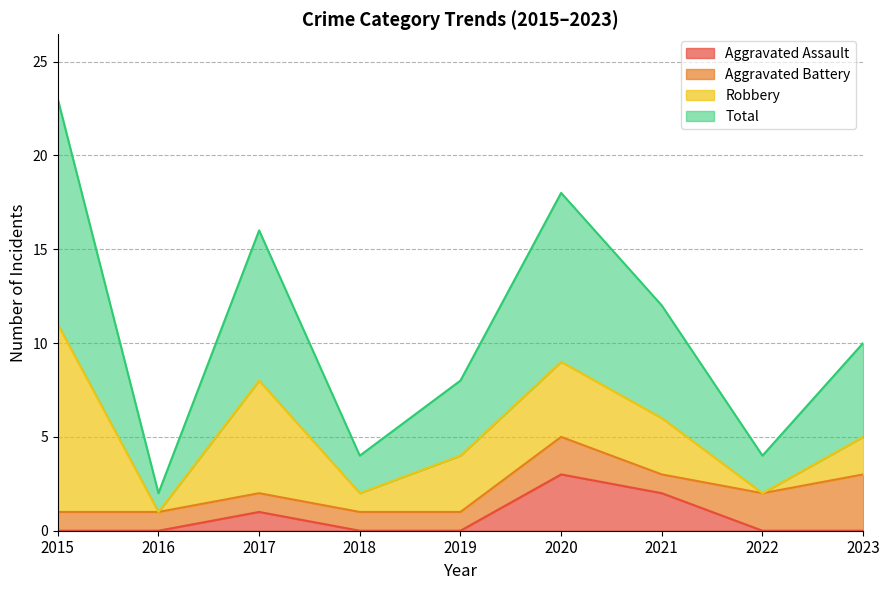

Which label corresponds to the largest value in the chart?

2015